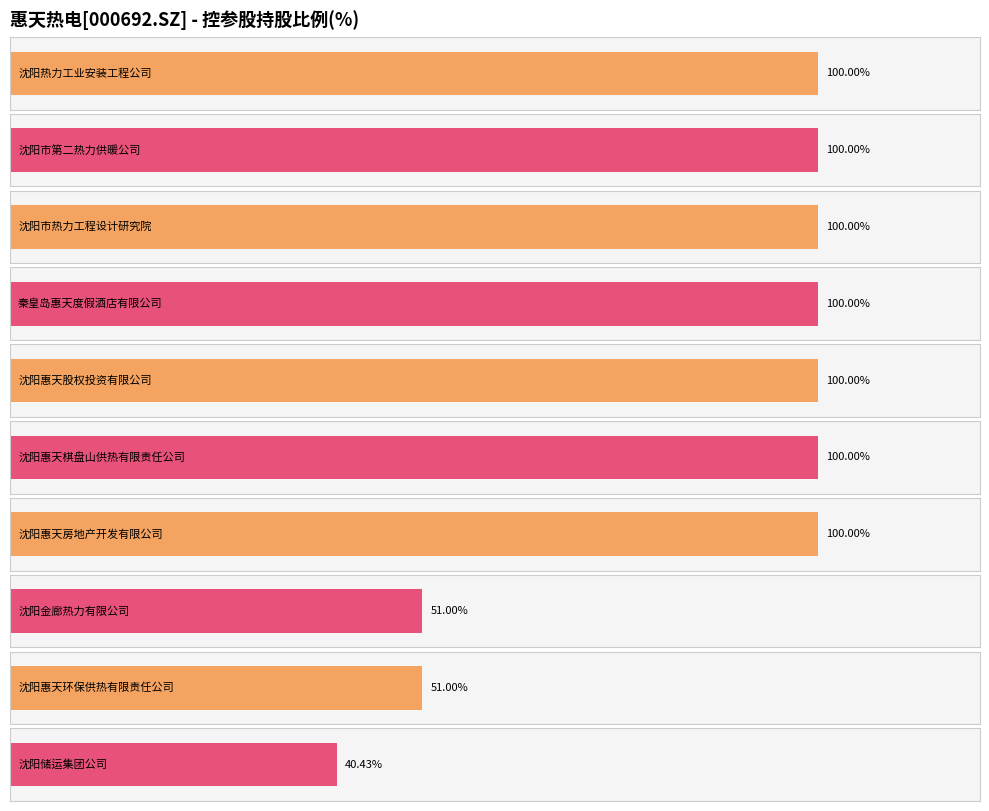

Is it true that the value at 沈阳惠天房地产开发有限公司 is 100.0?

True